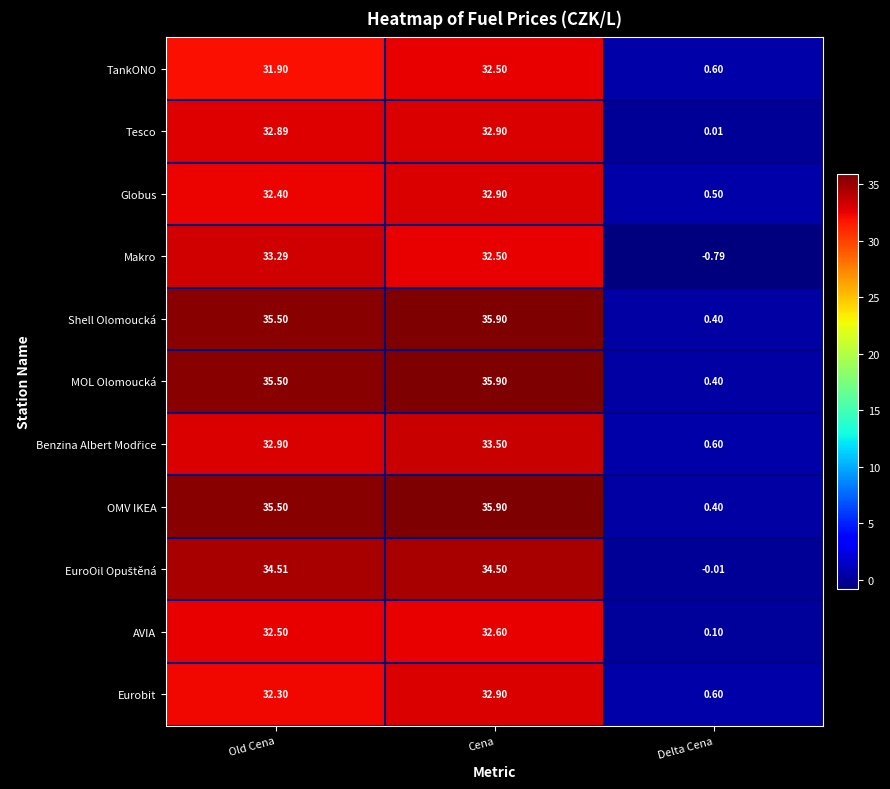

At which label is Globus closest to 16?

Delta Cena